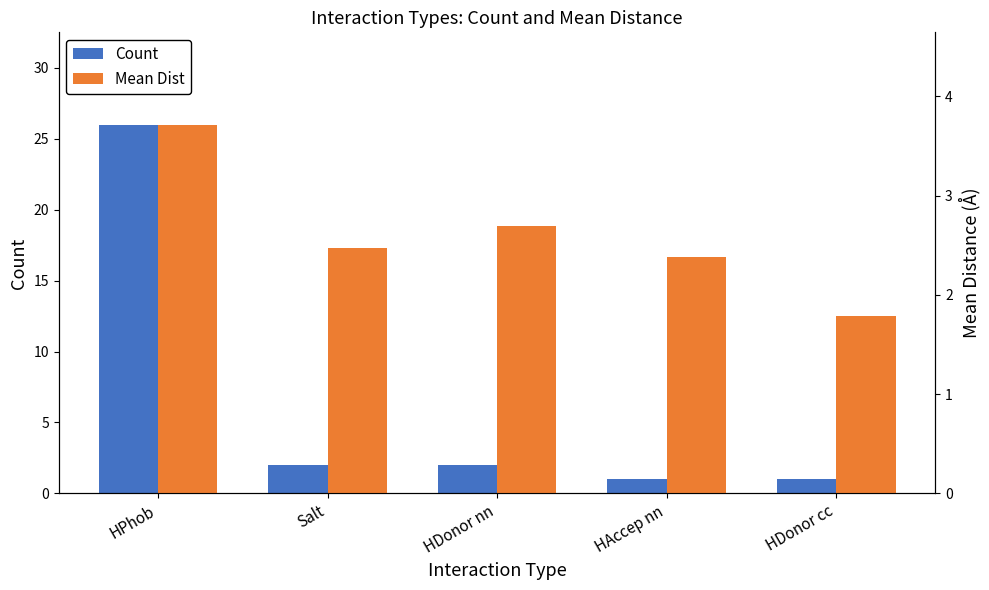

Rank the series by their maximum value, from lowest to highest.

Mean Dist, Count